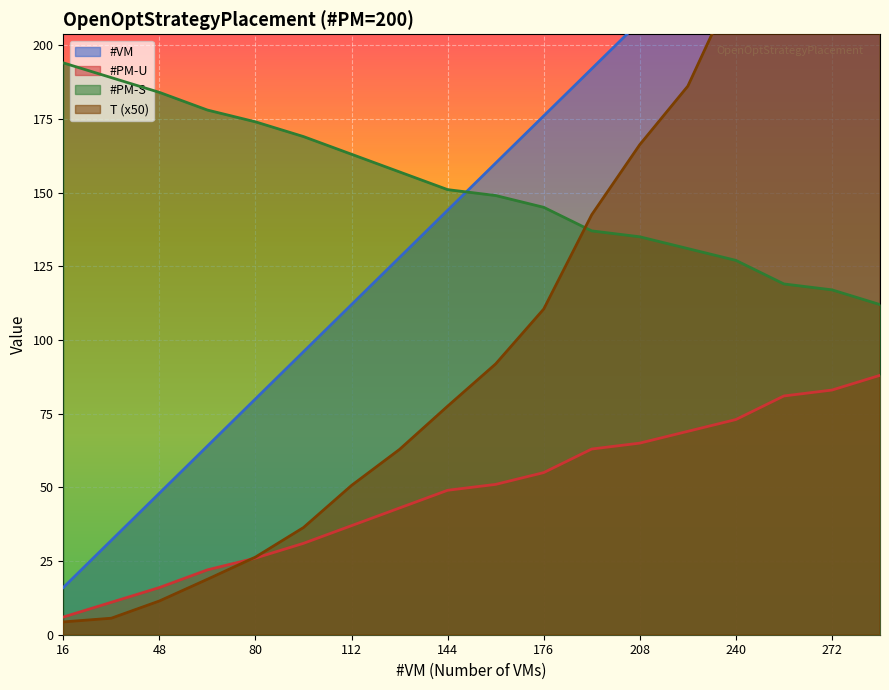

After their last crossing, which series has the higher values: T or #PM-S?

T